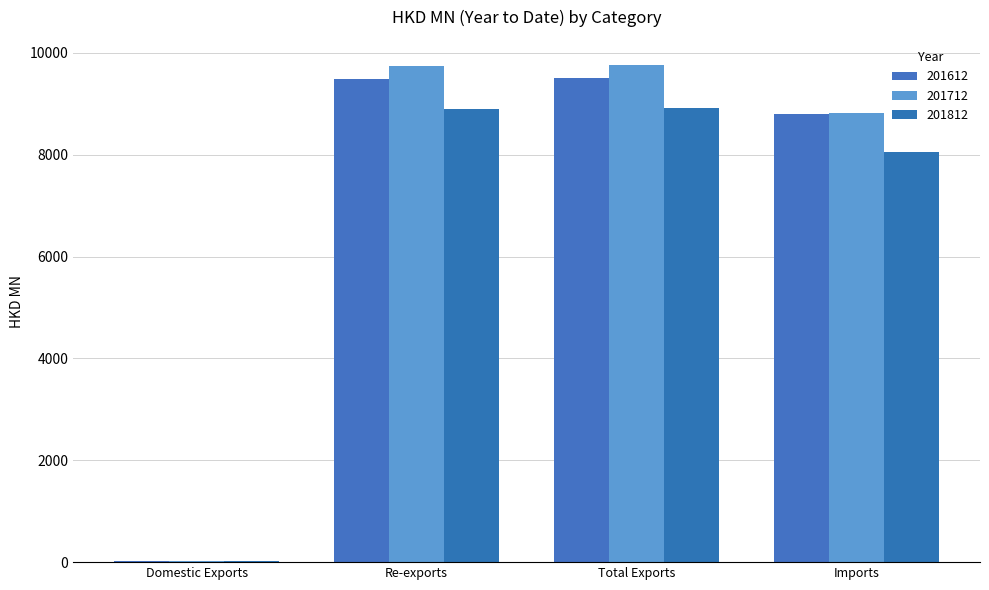

Does the chart contain stacked bars?

No